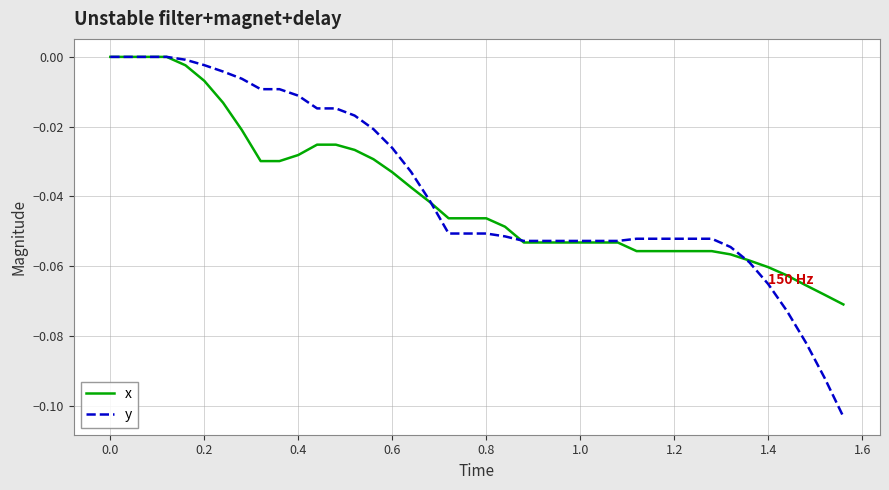

What is the difference between the maximum and second lowest values in the x series?

0.1